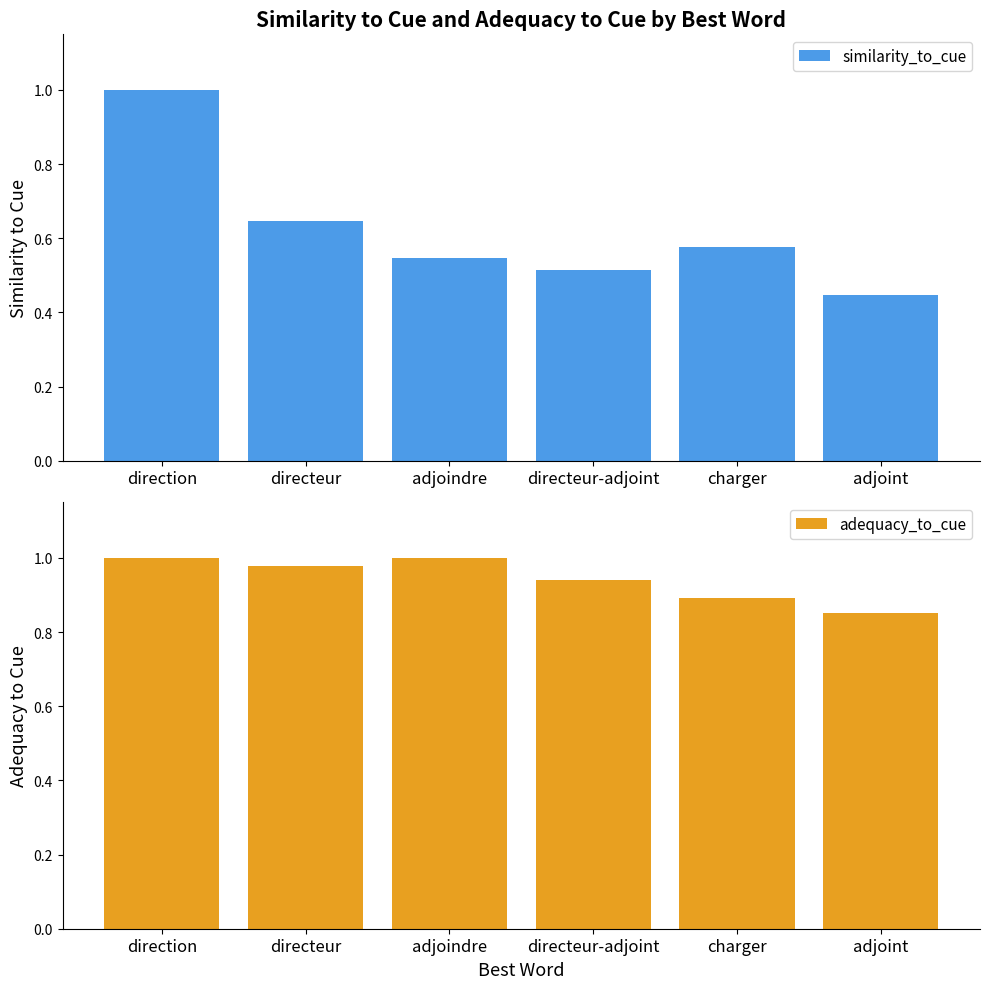

List the series in order of their overall mean, lowest first.

similarity_to_cue, adequacy_to_cue